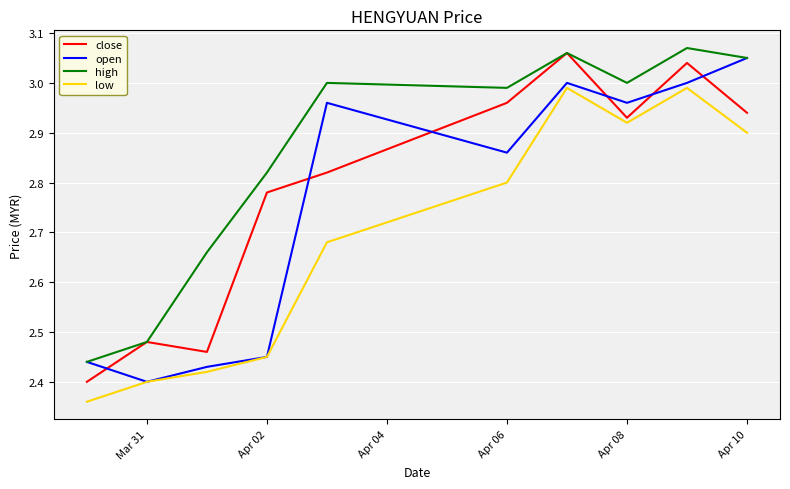

True or false: close and open intersect in this chart.

True